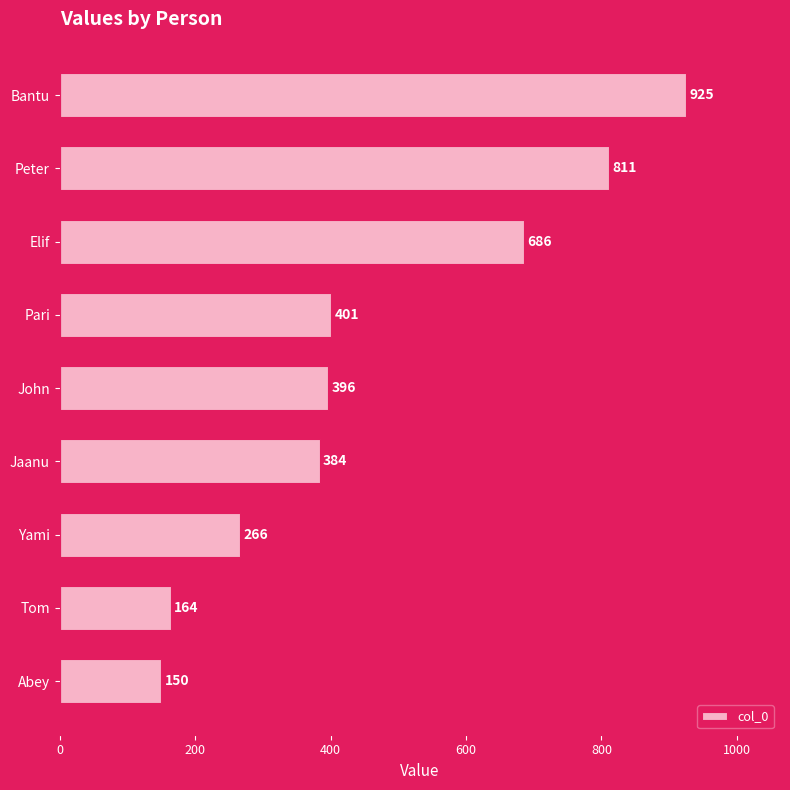

Which has a higher value, Peter or Abey?

Peter